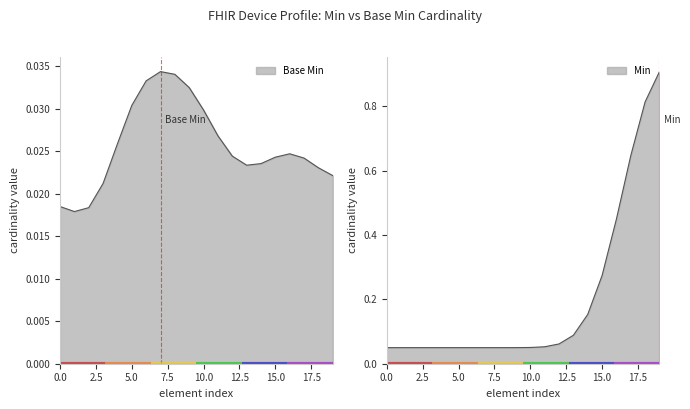

At Device.id, list the series in order from smallest to largest.

Base Min, Min